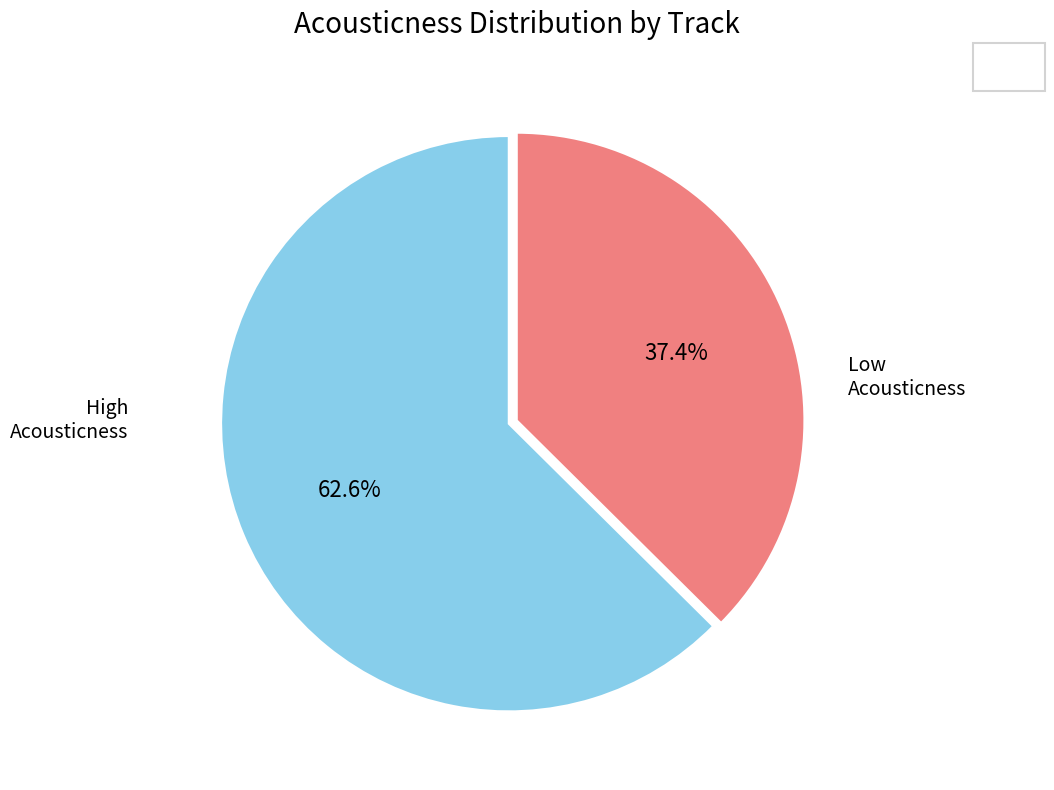

How many slices are in this pie chart?

2